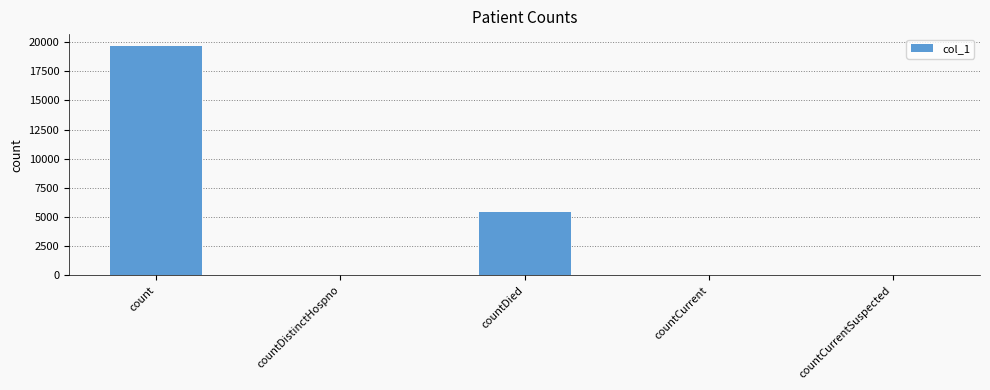

Is it true that the value at count is 28690?

False